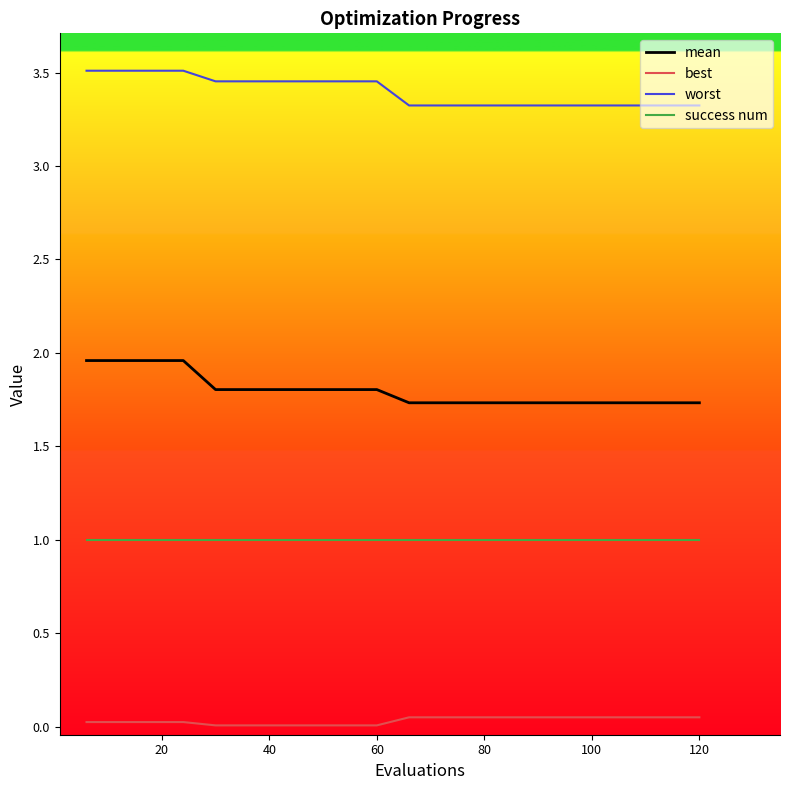

True or false: success num and worst intersect in this chart.

False